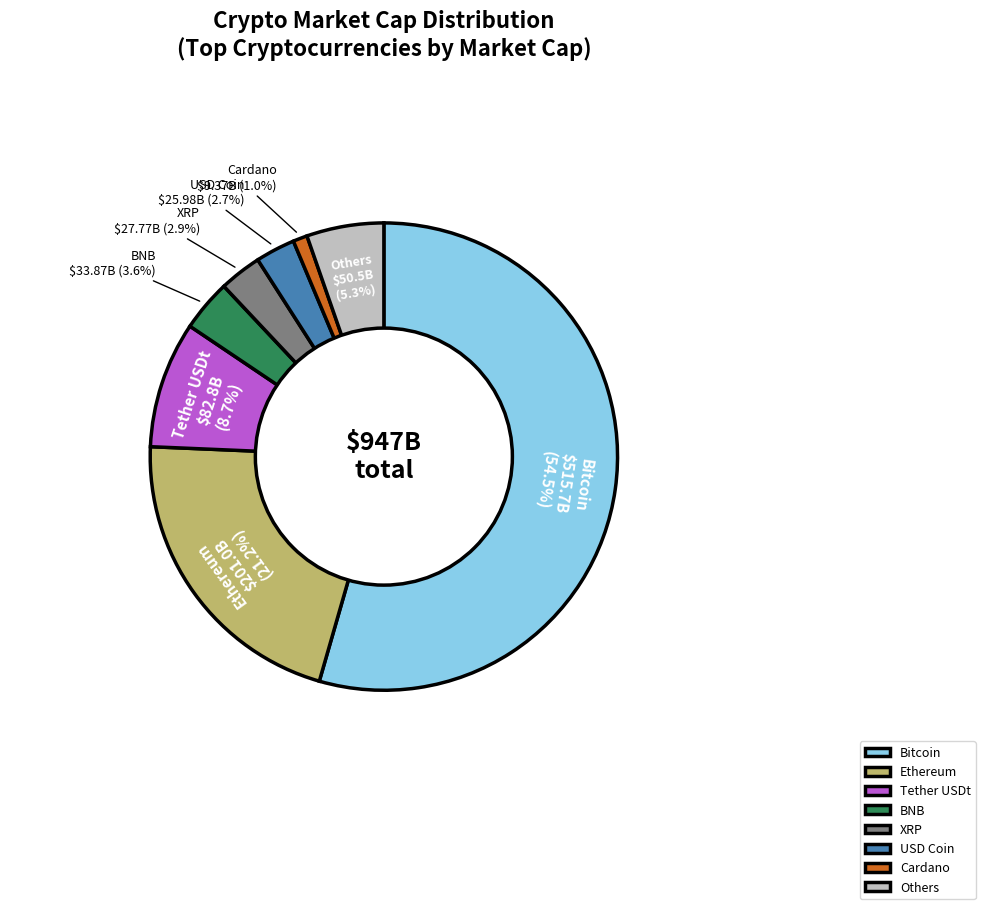

What is the smallest slice in the pie chart?

Cardano